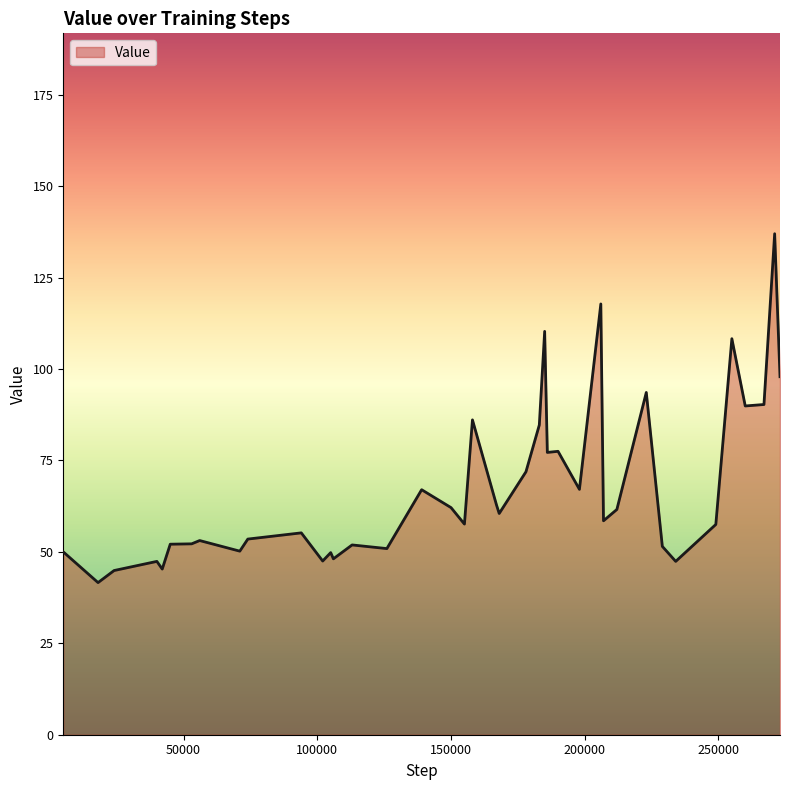

What is the minimum value shown in the chart?

41.6